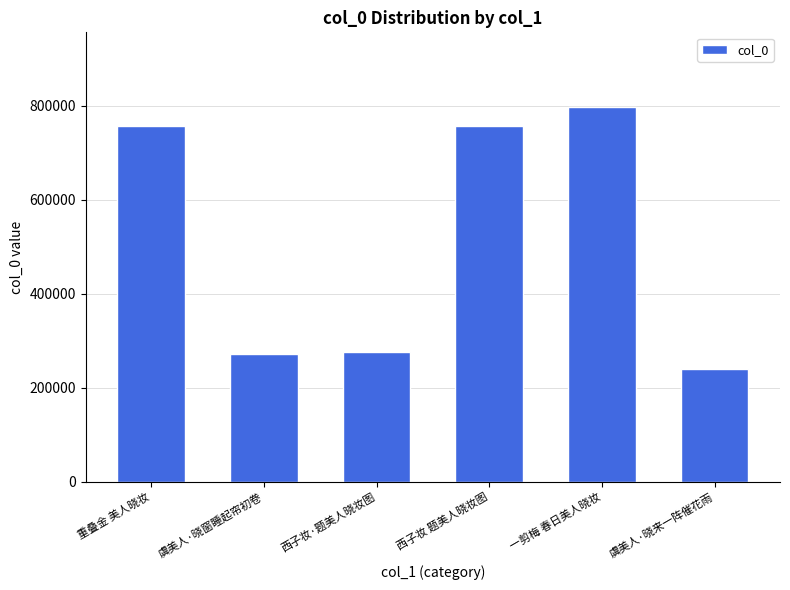

Is it true that the value at 虞美人·晓来一阵催花雨 is 240715?

True